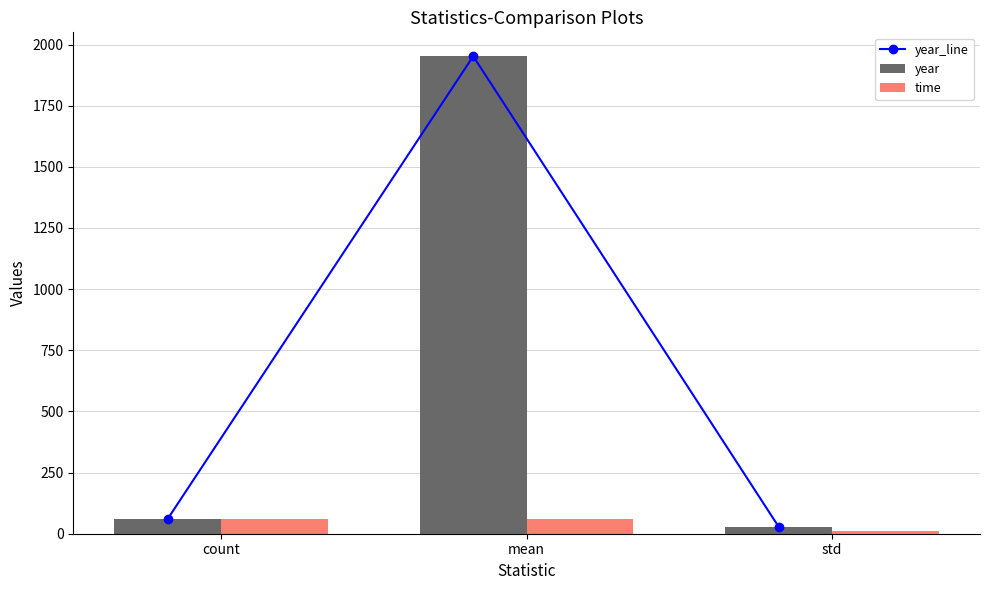

At how many categories does at least one series exceed 327?

1